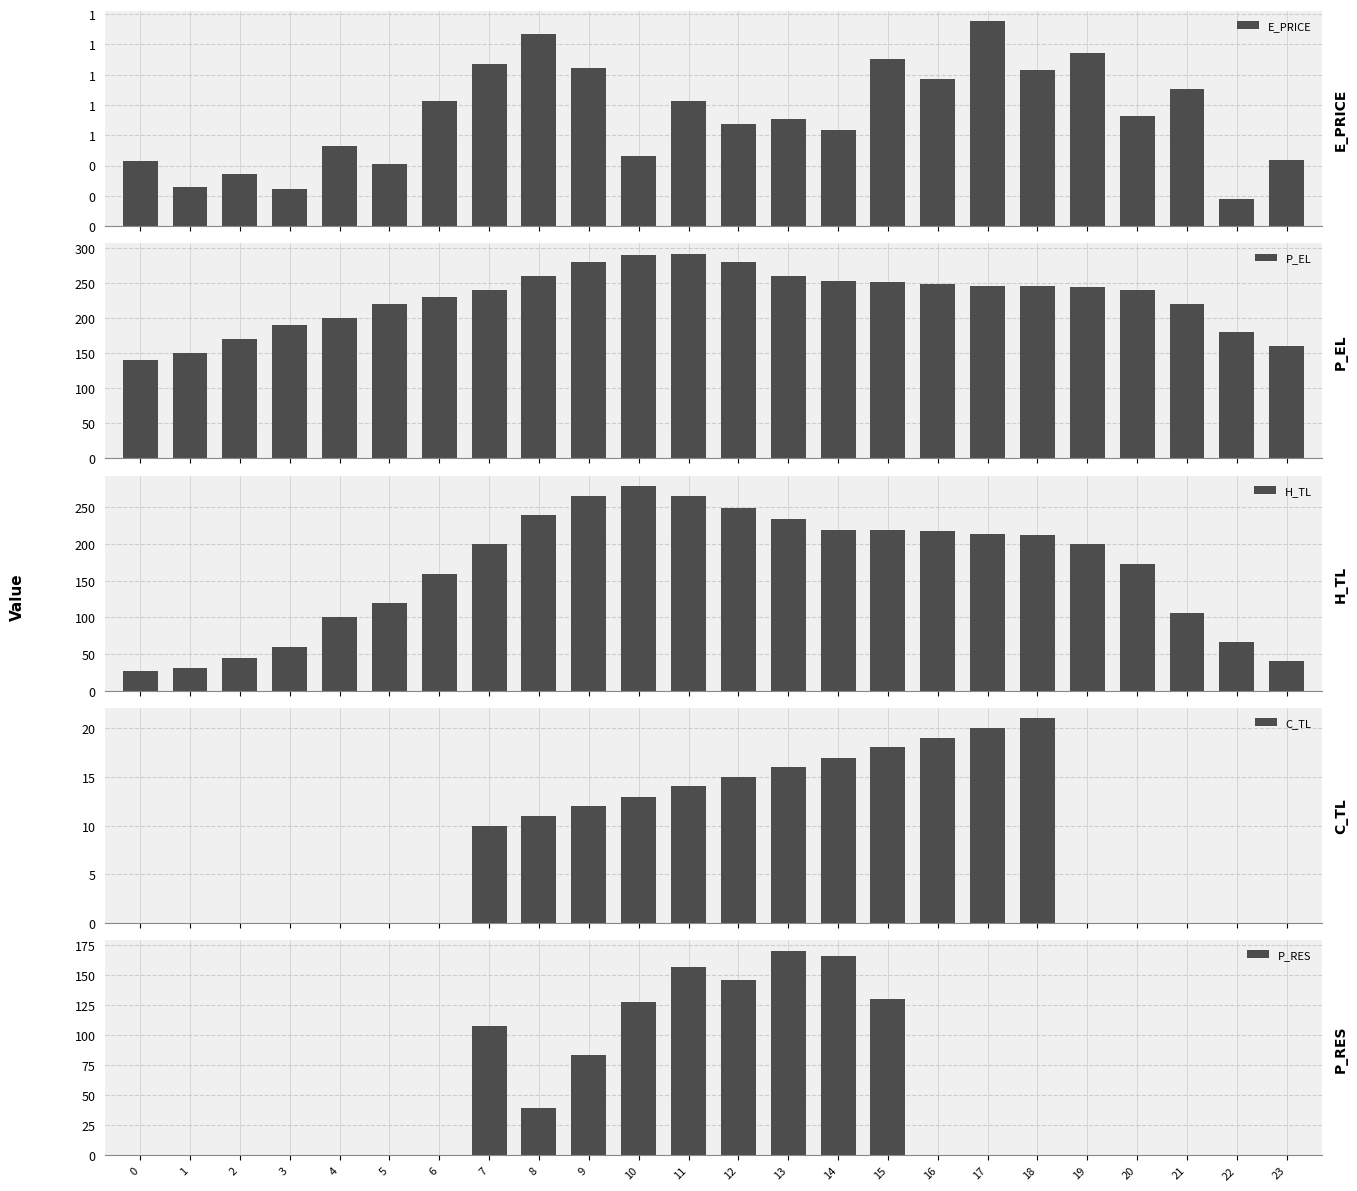

Rank the categories by E_PRICE value from lowest to highest.

22, 3, 1, 2, 5, 0, 23, 10, 4, 14, 12, 13, 20, 11, 6, 21, 16, 18, 9, 7, 15, 19, 8, 17